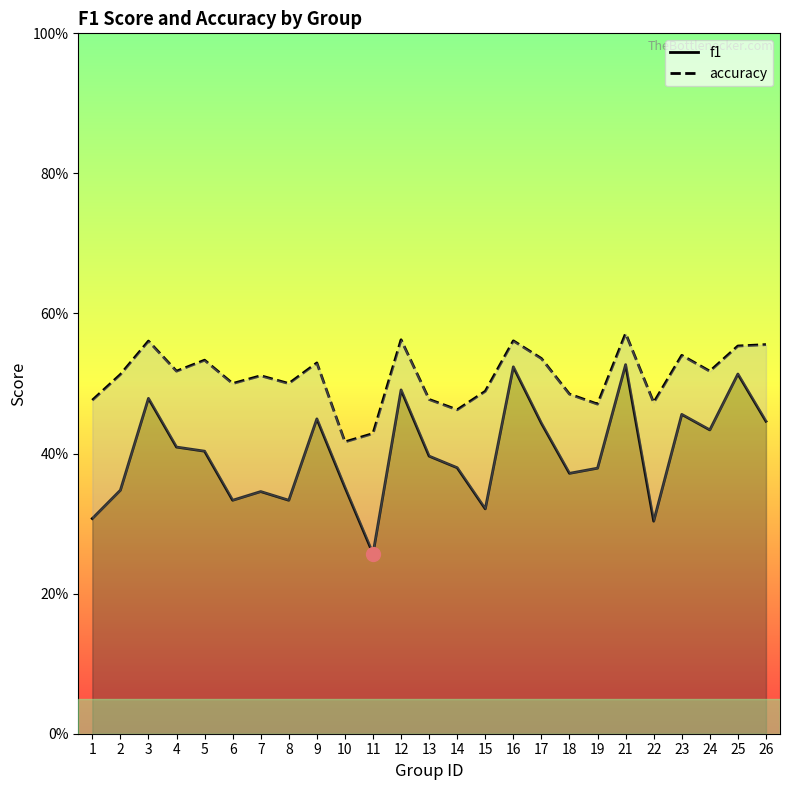

True or false: f1 and accuracy intersect in this chart.

False